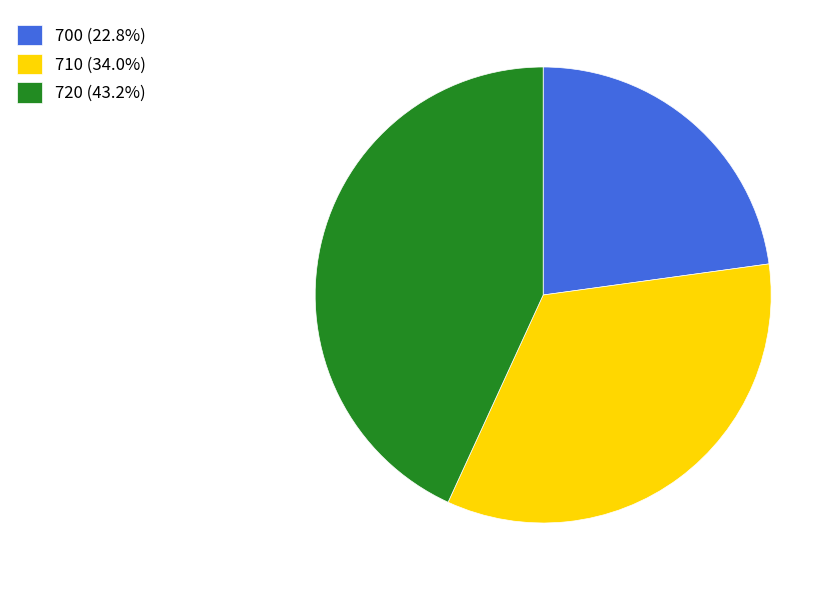

Rank the categories by value from highest to lowest.

720, 710, 700